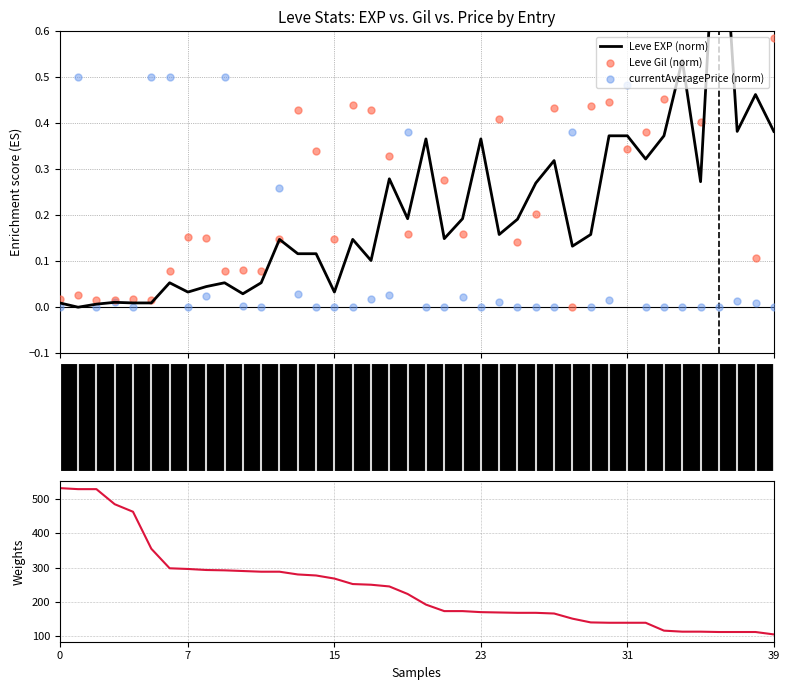

What are all the series names shown in the legend?

Leve EXP (norm), Leve Gil (norm), currentAveragePrice (norm), Leve Gil